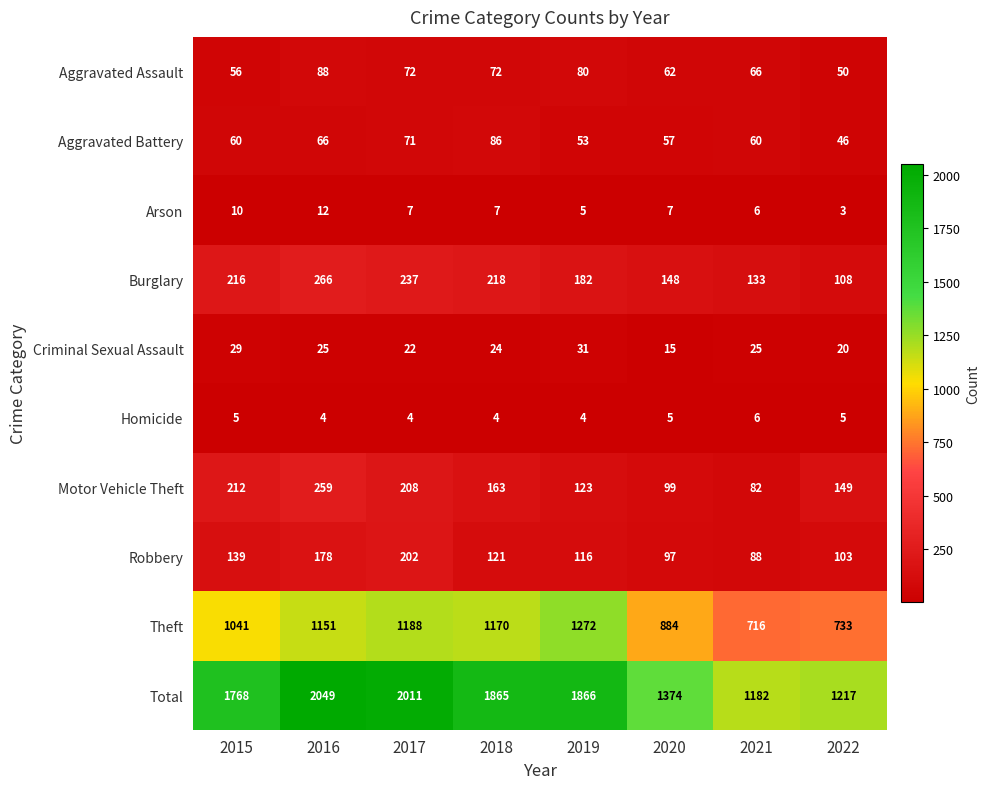

What is the total value across all series at 2022?

2434